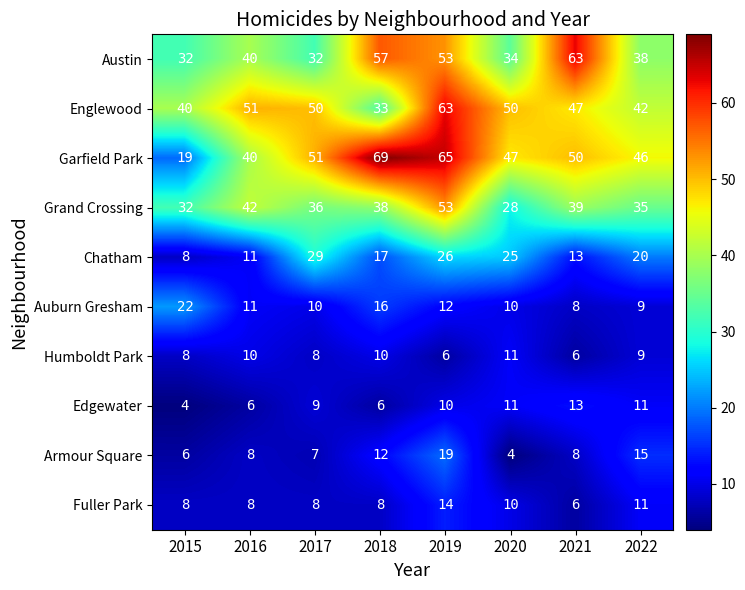

What is the difference between the highest and lowest values at 2015?

36